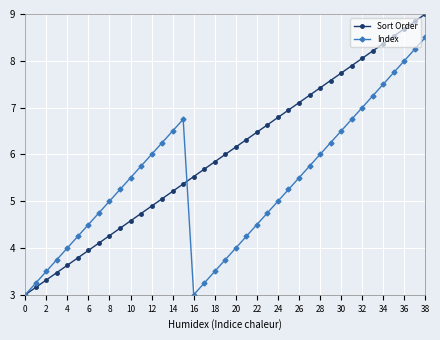

After their last crossing, which series has the higher values: Index or Sort Order?

Sort Order